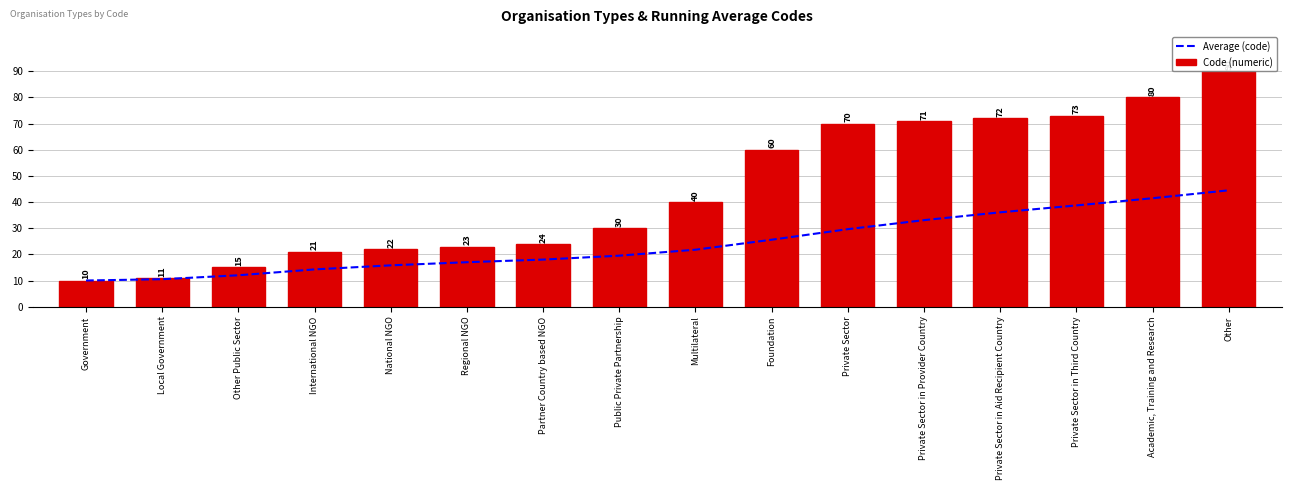

Where does the Average (code) series first go above 21?

Multilateral